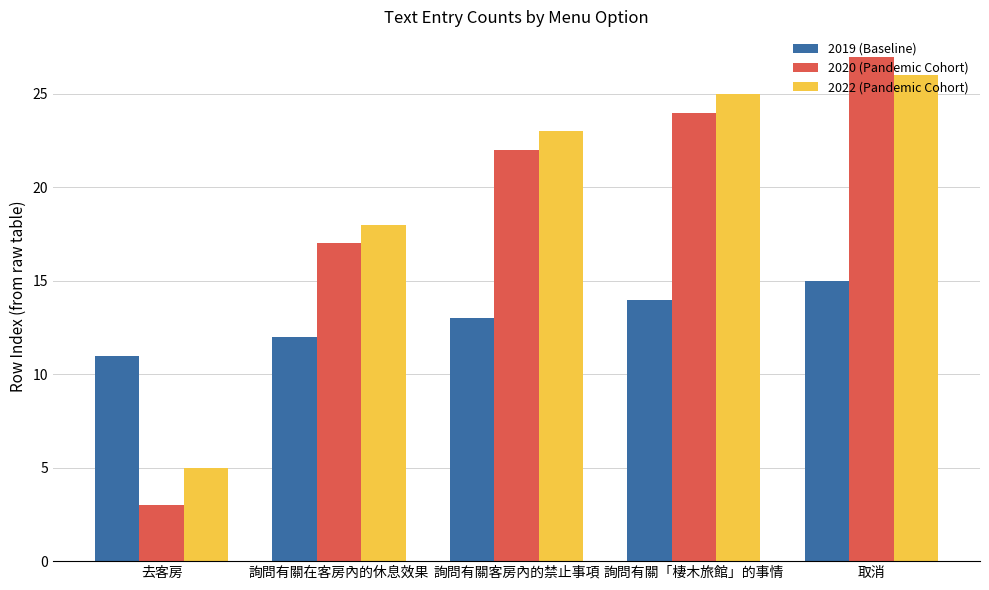

What is the total value across all series at 詢問有關客房內的禁止事項?

58